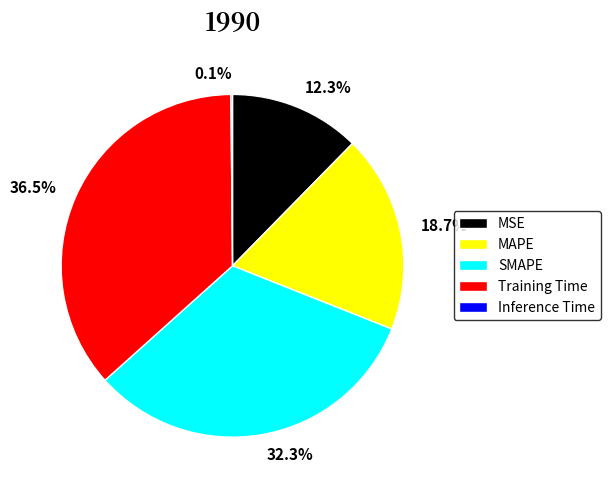

Which category has the biggest portion of the pie?

Training Time